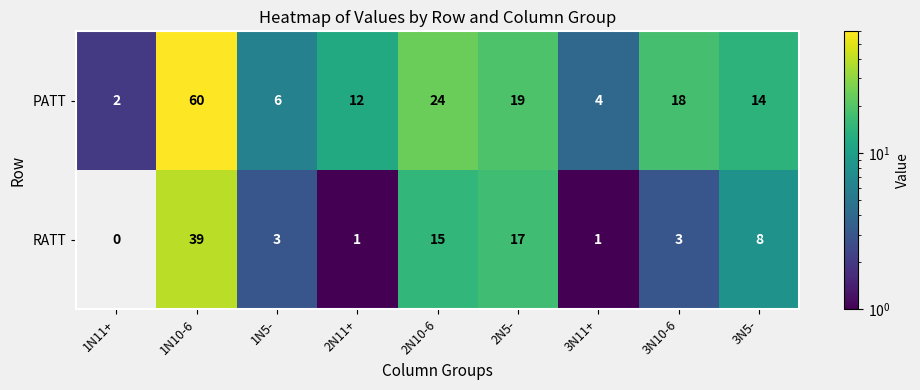

True or false: RATT has a value of 5 at 1N5-.

False